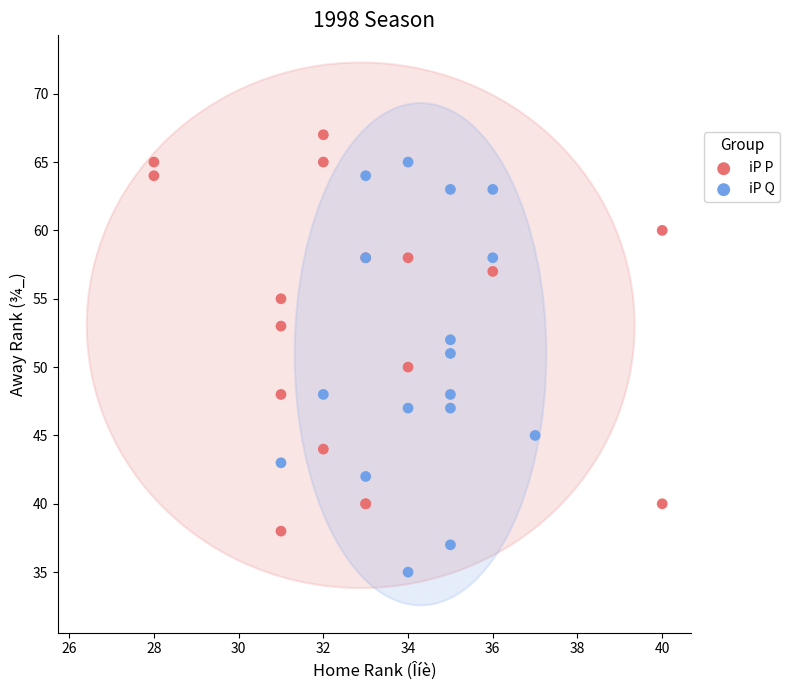

What are all the series names shown in the legend?

iP P, iP Q